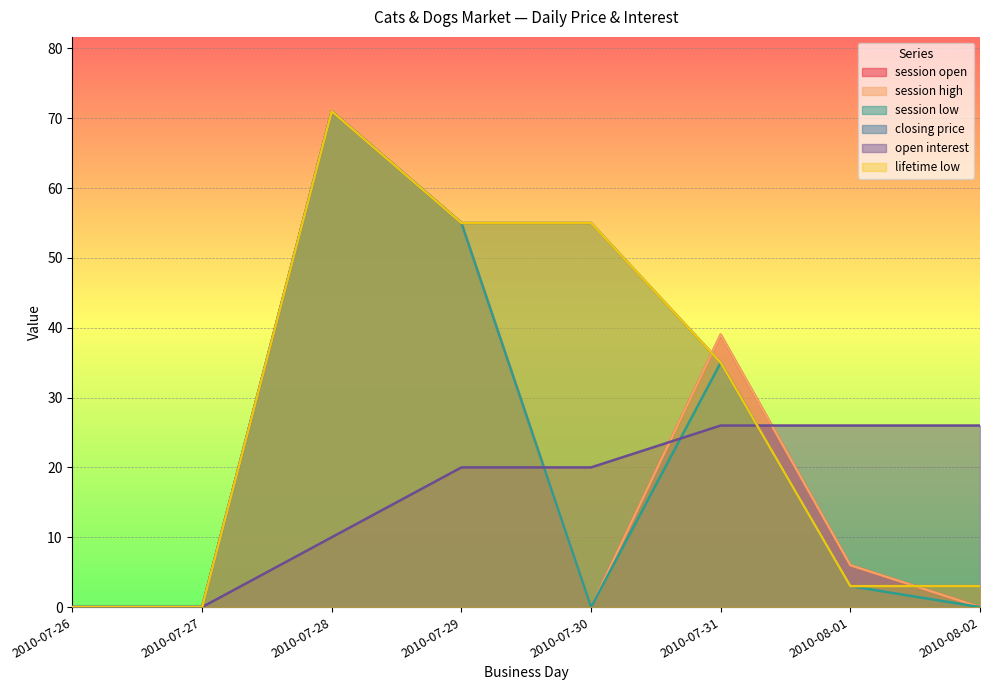

Which series has the largest total across all categories?

closing price